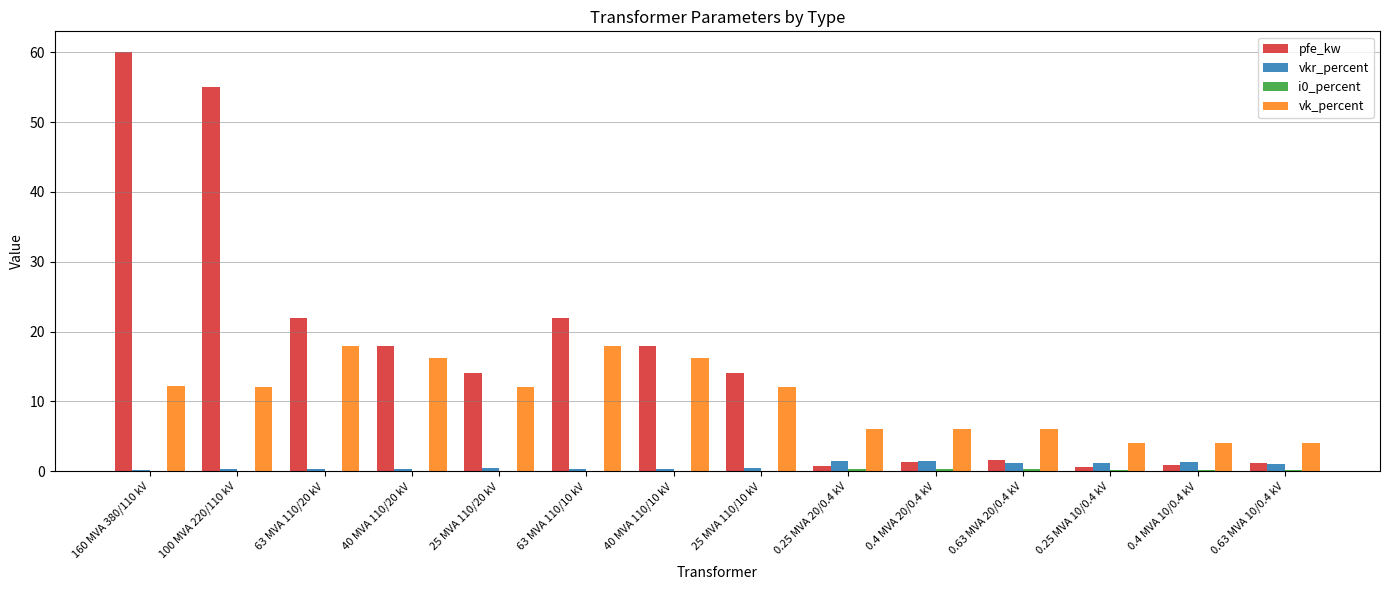

What is the total value across all series at 25 MVA 110/10 kV?

26.5